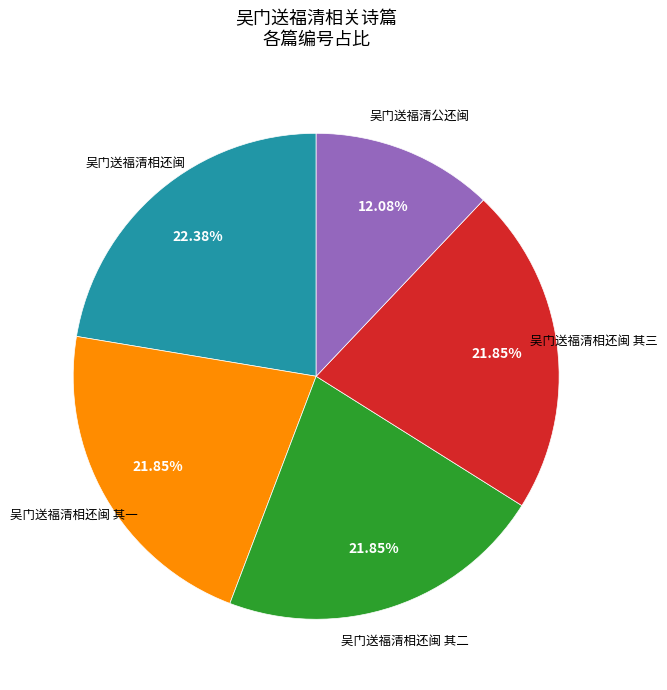

Is there any slice that represents more than half of the pie?

No